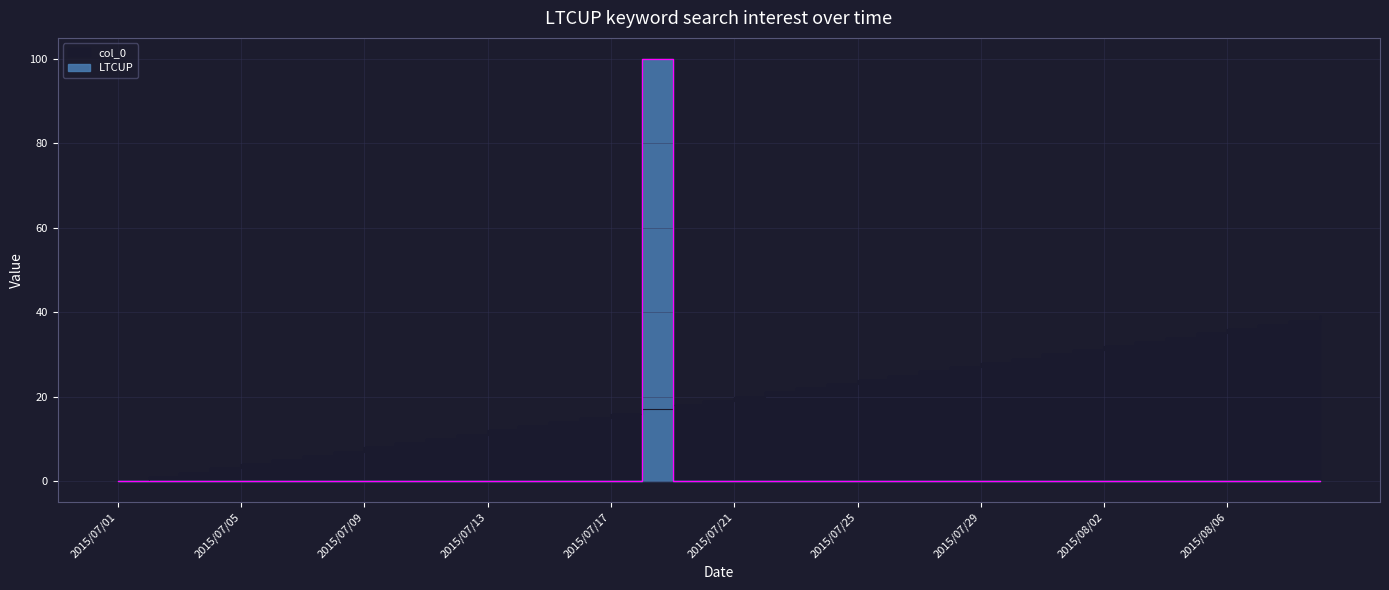

Which label corresponds to the smallest value in the chart?

2015/07/01